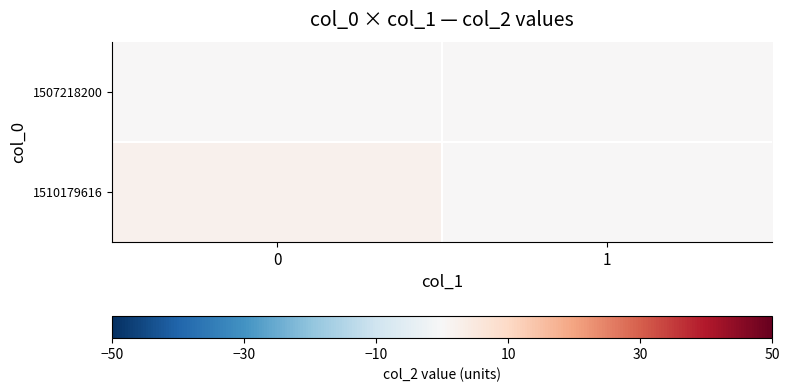

What is the average value of the 1510179616 series?

1